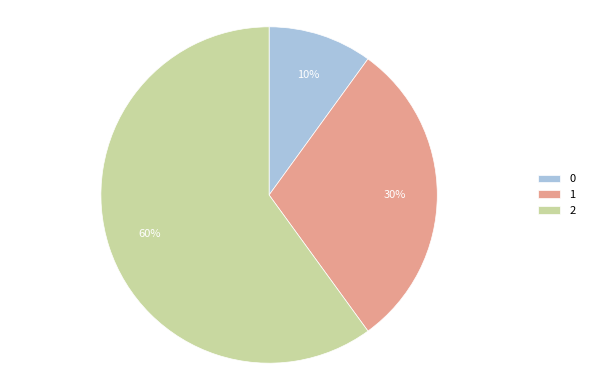

Which slice is the largest?

2